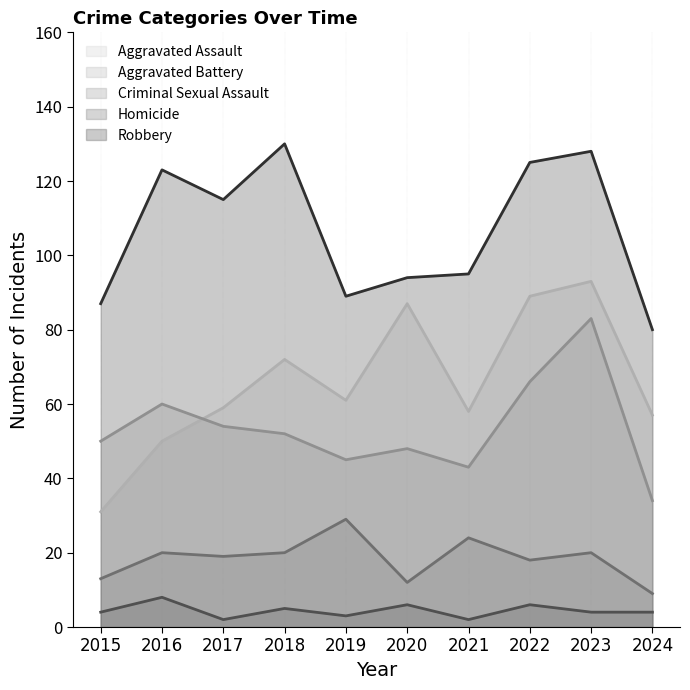

What is the value of the Aggravated Battery point at the 2nd from the left?

60